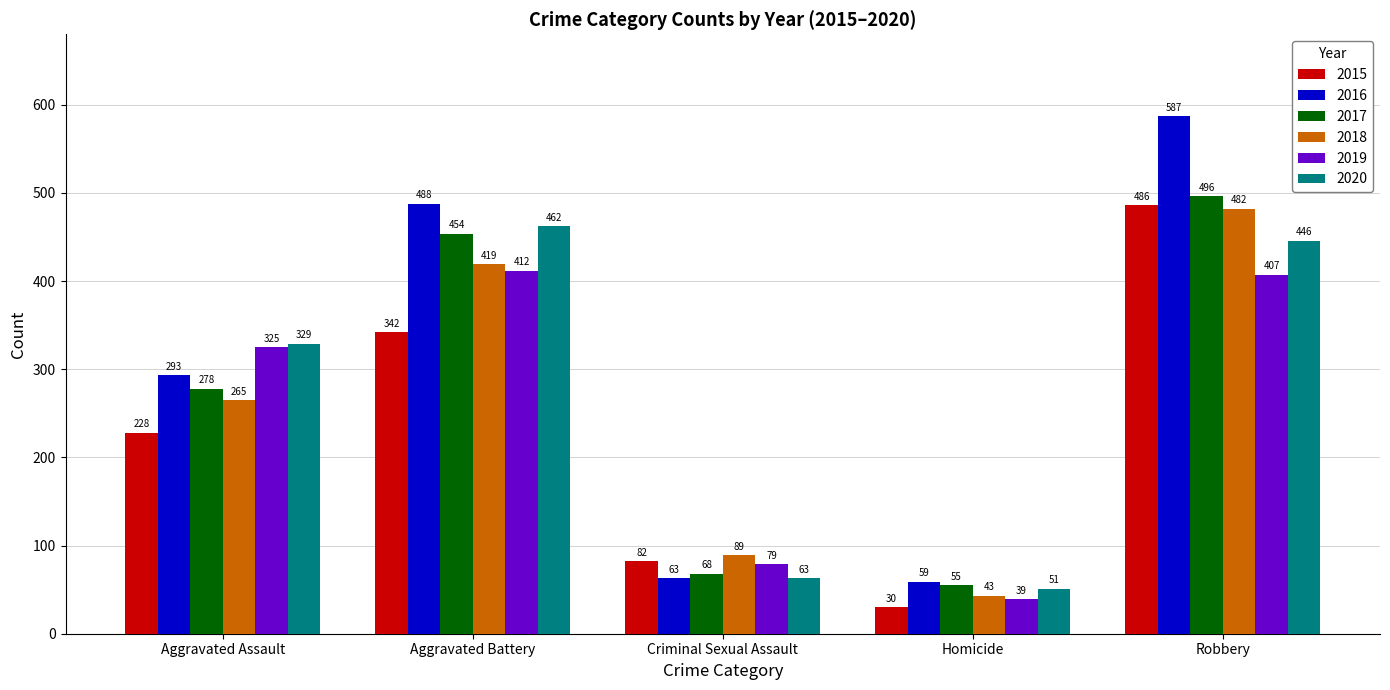

What are all the series names shown in the legend?

2015, 2016, 2017, 2018, 2019, 2020